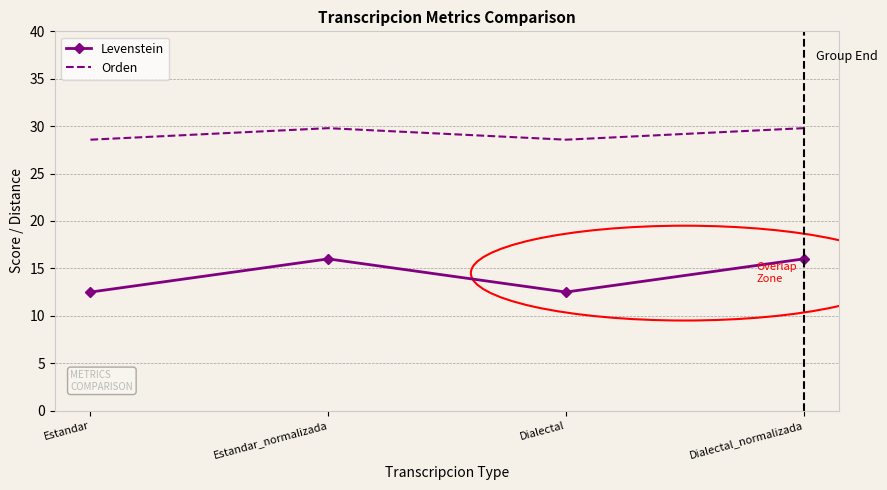

What is the average value of the Levenstein series?

14.3